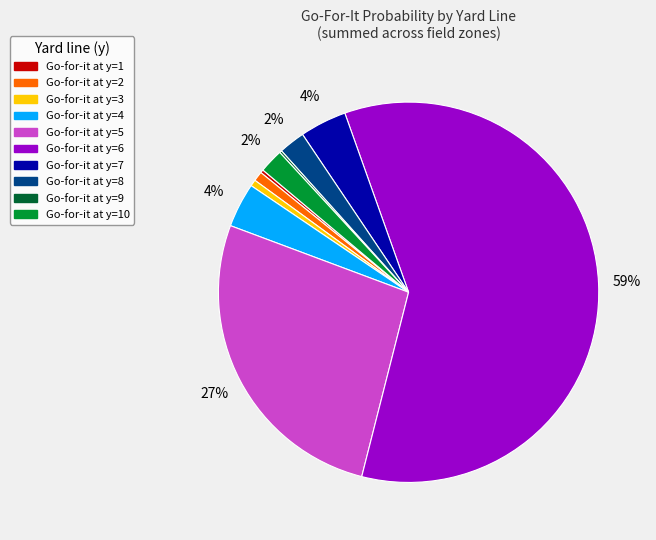

To the nearest percent, what is the difference between the largest and smallest slice percentages?

59%